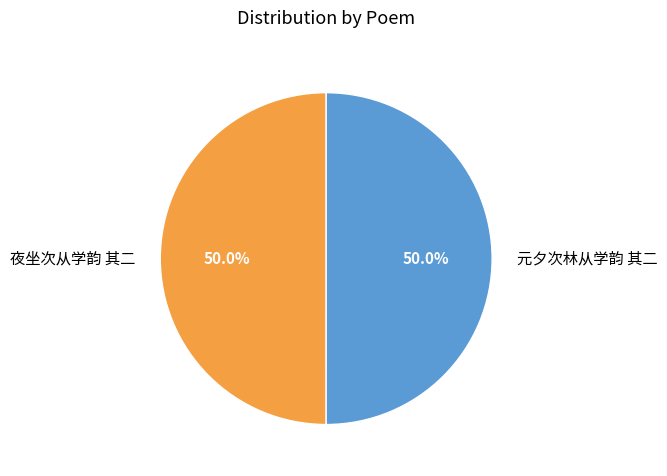

Is it true that 夜坐次从学韵 其二 is 50% of the pie?

True